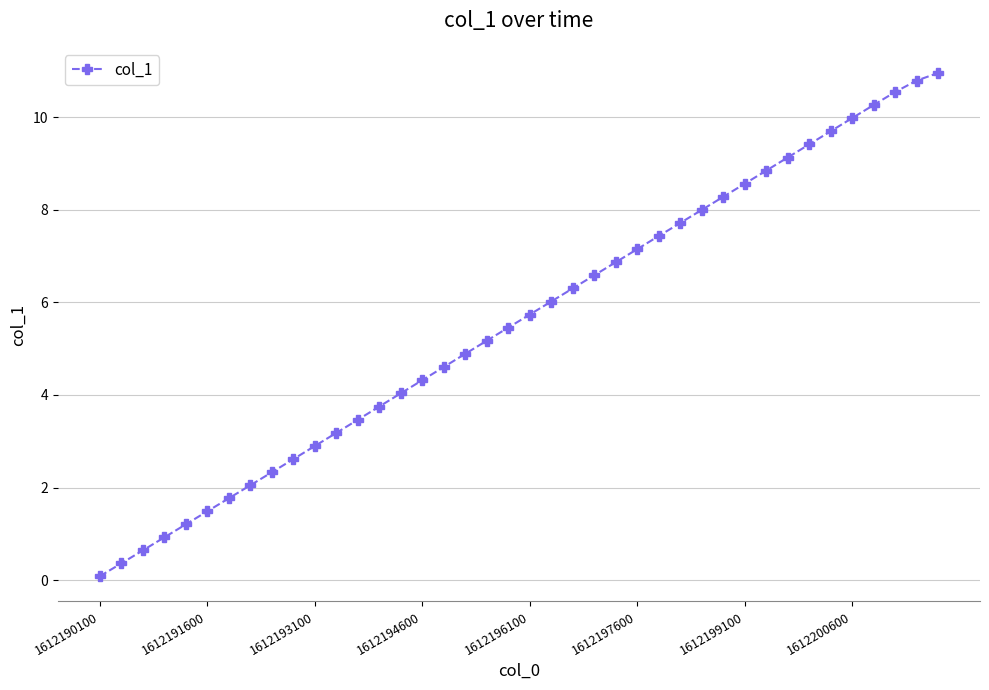

Count the number of data series in this chart.

1